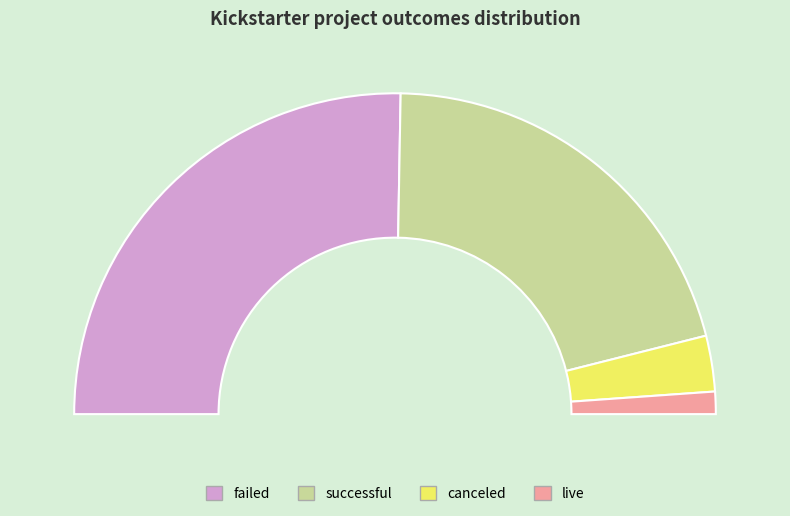

Does failed represent more than half of the total?

Yes